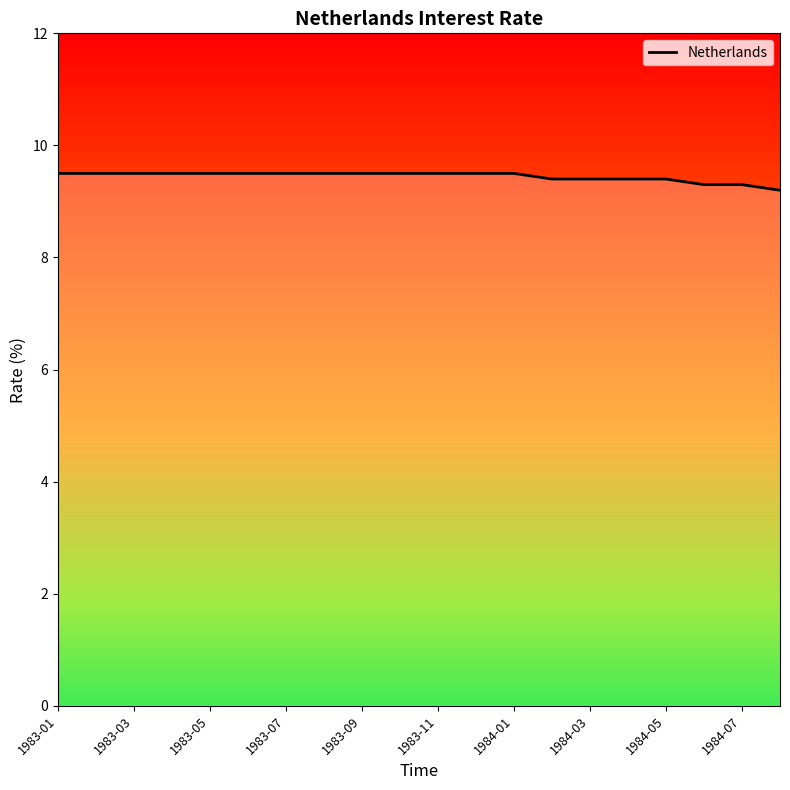

What is the difference between the maximum and minimum values?

0.3